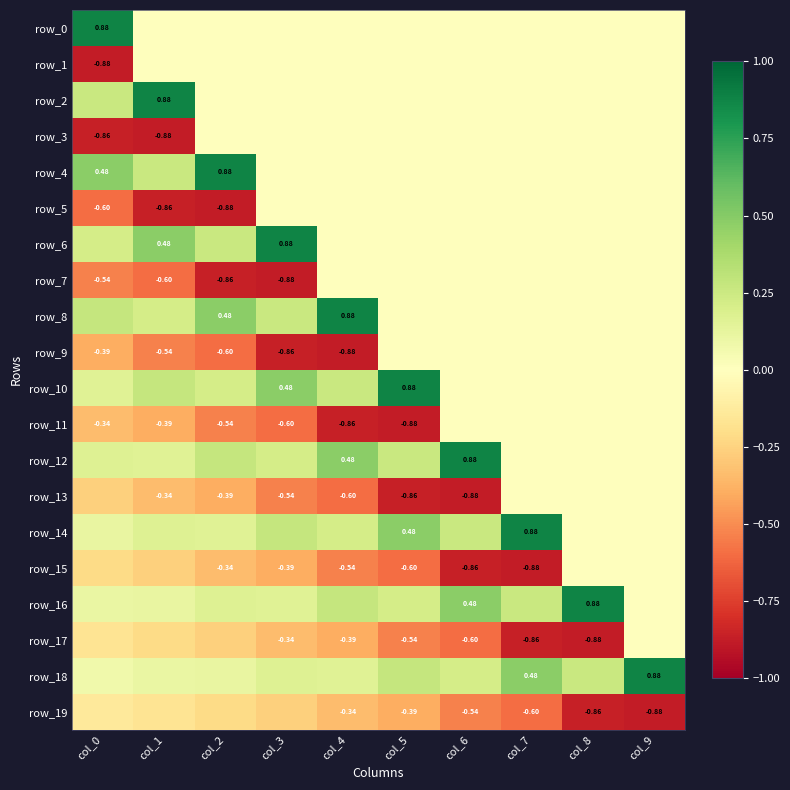

How many data points does each series have?

10